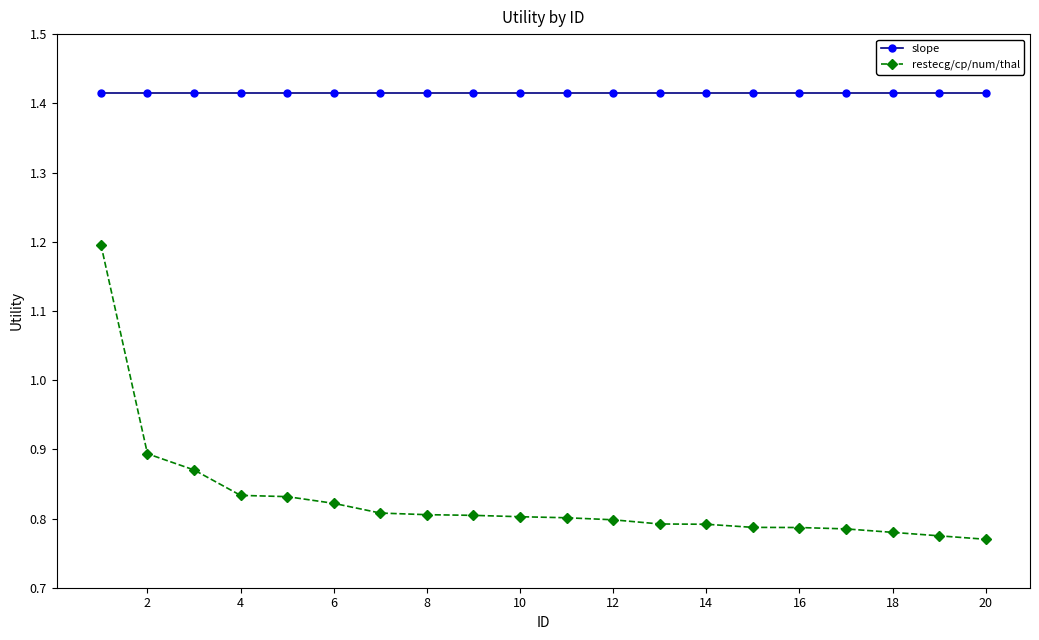

What is the sum of all slope values?

28.3